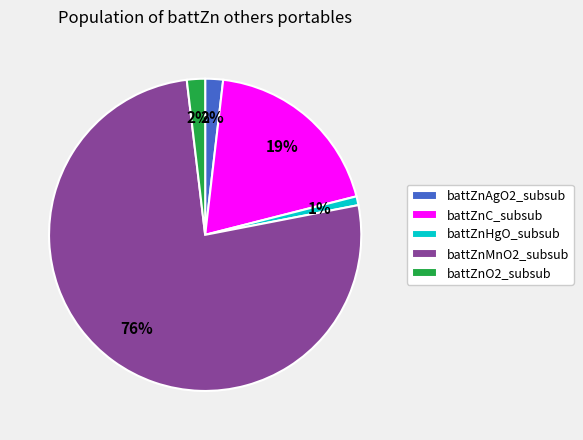

Which slice is the smallest?

battZnHgO_subsub